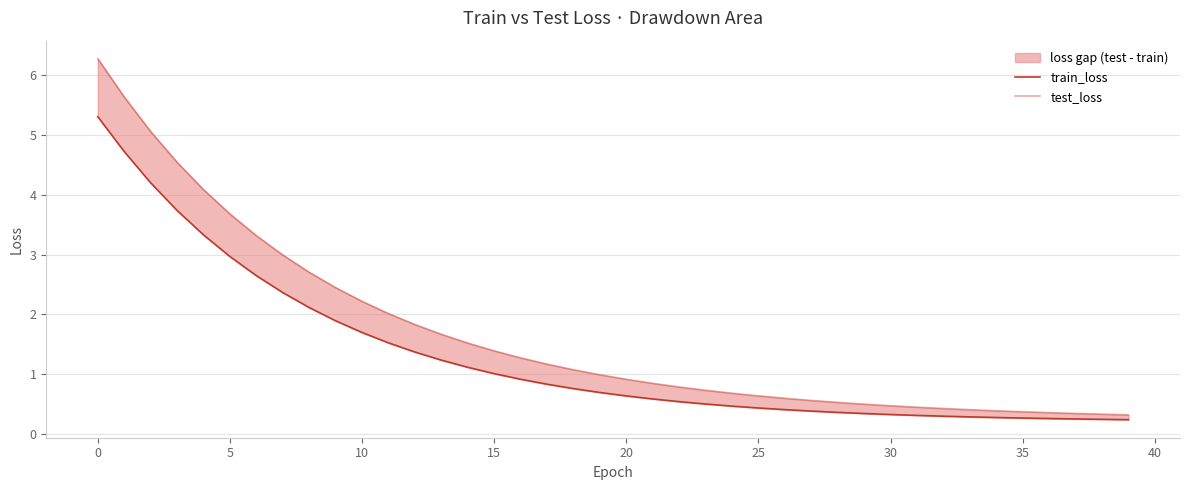

What is the average value of the test_loss series?

1.7